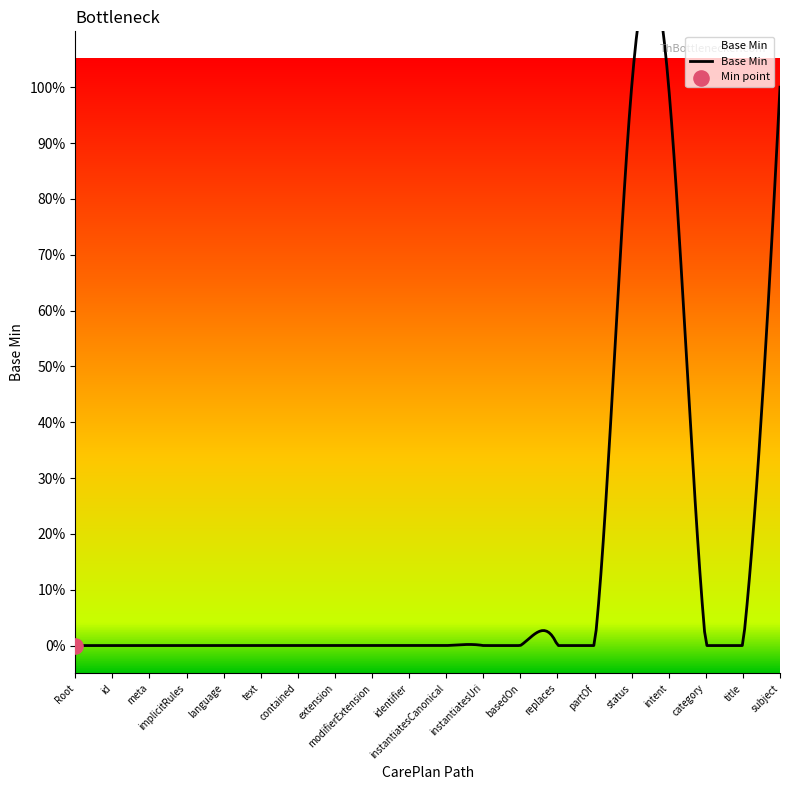

What is the ratio of the value at CarePlan.intent to the value at CarePlan.status?

1.0